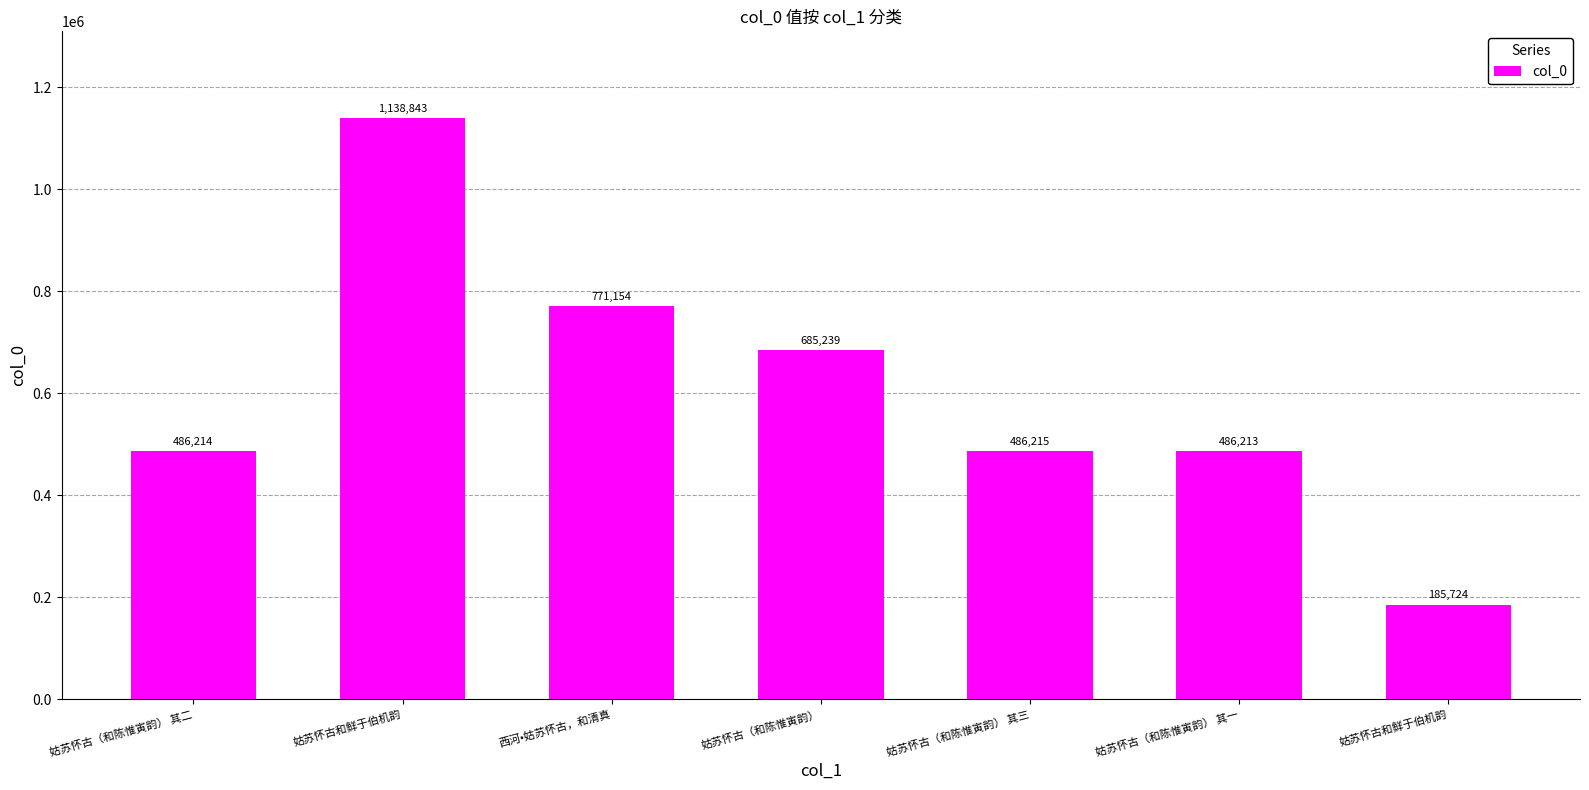

Count the number of categories in the chart.

7